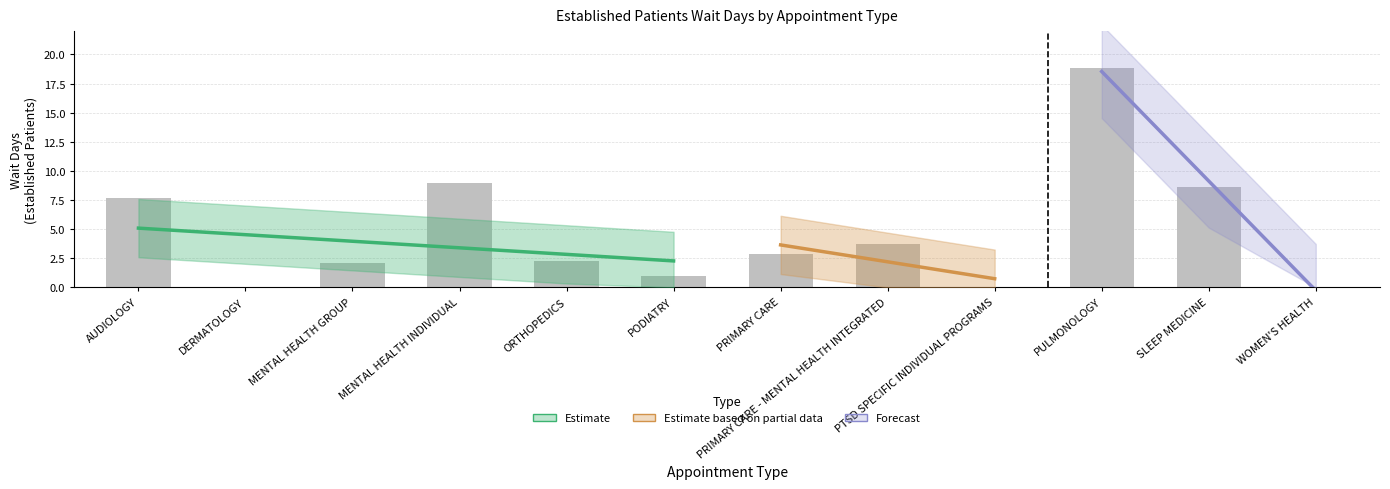

Read the value at SLEEP MEDICINE.

8.6